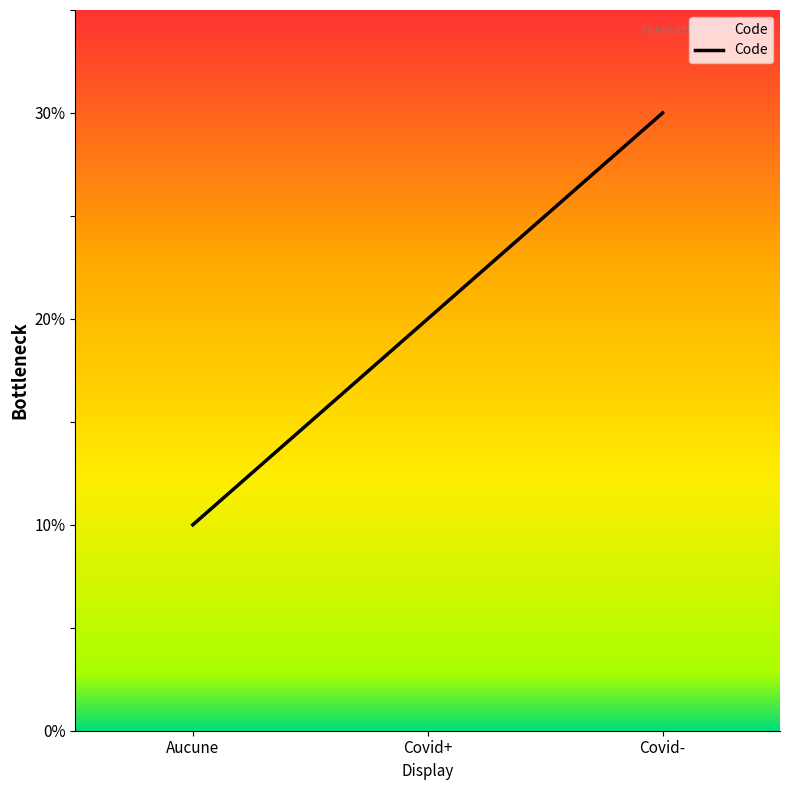

Does the chart display data point markers on the line(s)?

No